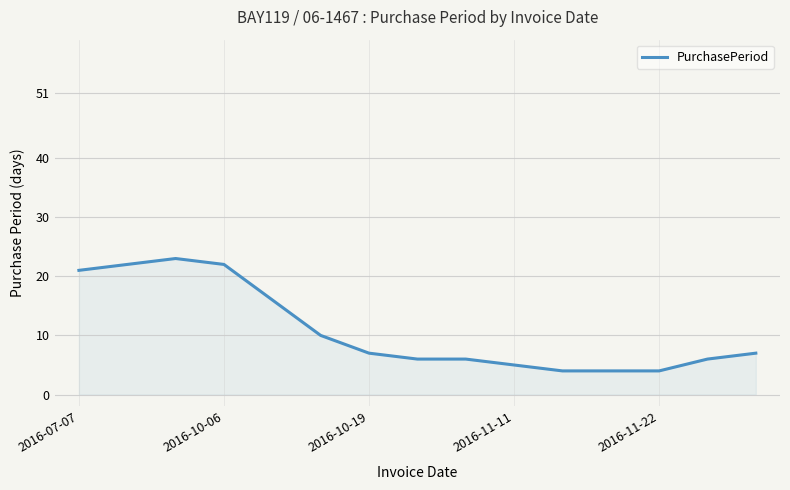

What is the greatest value displayed?

23